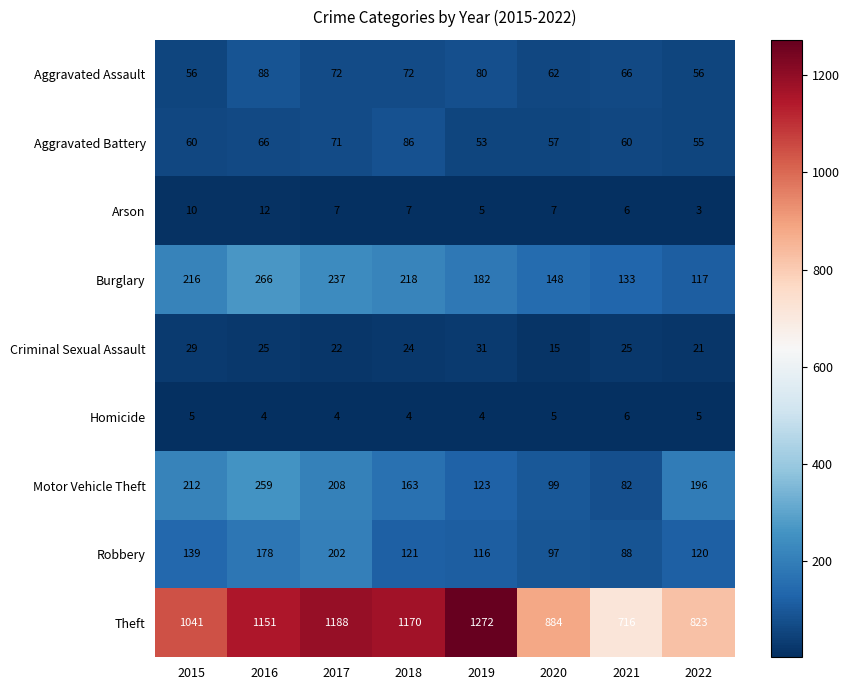

Rank the series by their maximum value, from lowest to highest.

Homicide, Arson, Criminal Sexual Assault, Aggravated Battery, Aggravated Assault, Robbery, Motor Vehicle Theft, Burglary, Theft